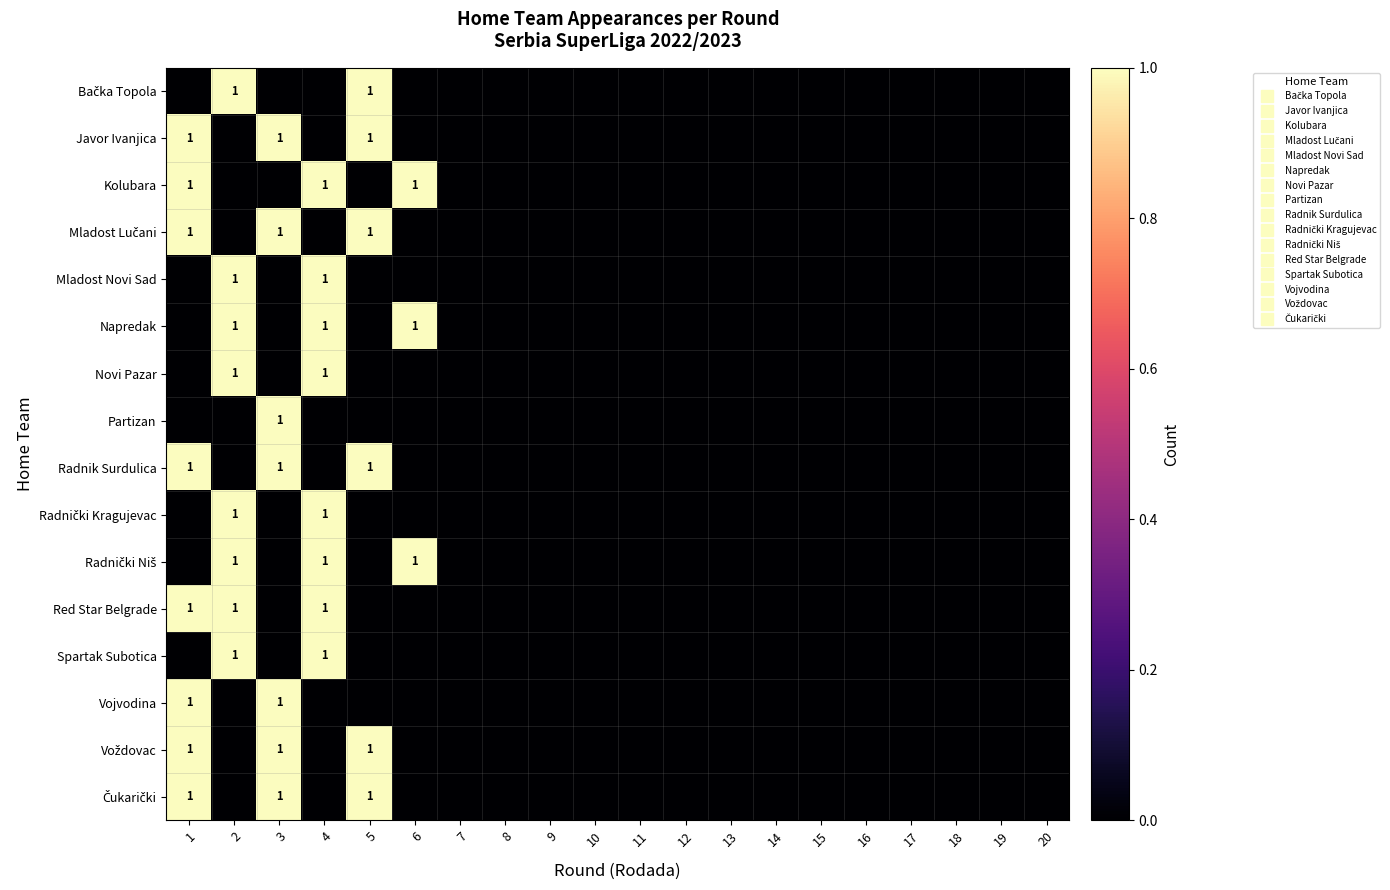

At which category is the sum across all series the highest?

1